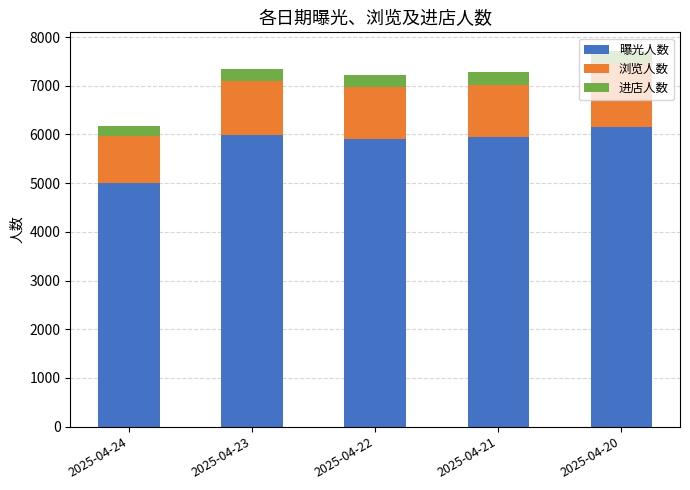

At which category is the sum across all series the highest?

2025-04-20